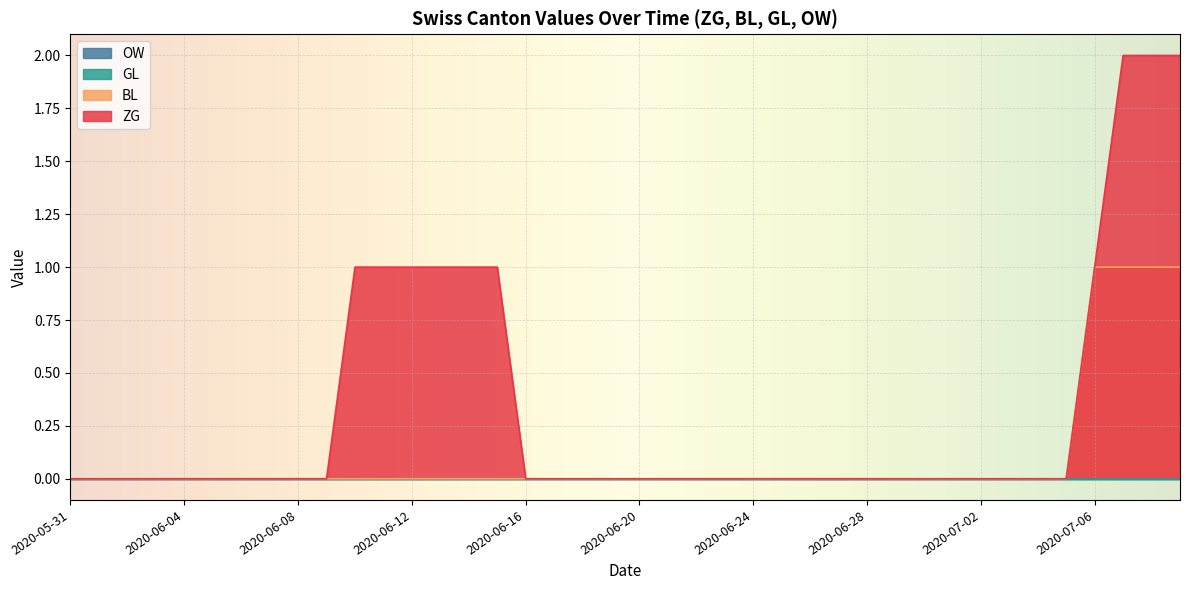

What position from the right is 2020-06-18?

22